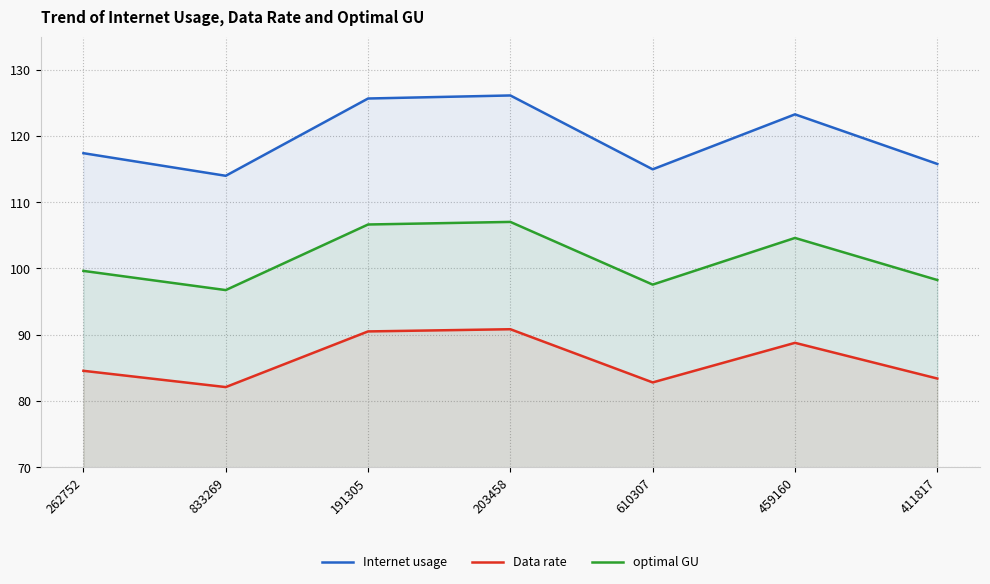

Which label corresponds to the smallest value in the chart?

833269